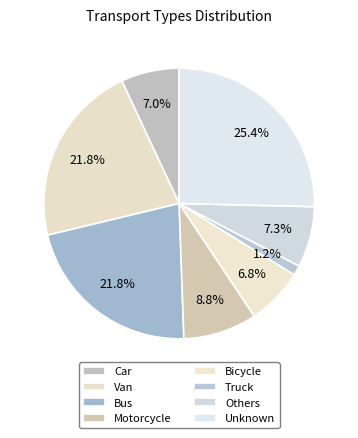

How many slices are in this pie chart?

8